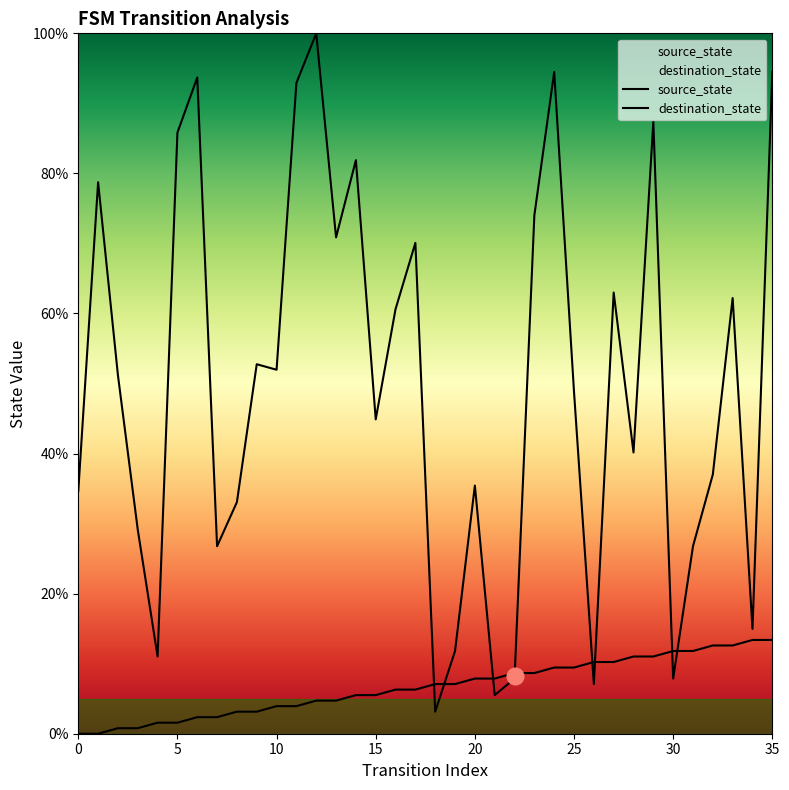

Reading left to right, list all the values displayed in this chart.

source_state: 0.0	0.0	0.8	0.8	1.6	1.6	2.4	2.4	3.1	3.1	3.9	3.9	4.7	4.7	5.5	5.5	6.3	6.3	7.1	7.1	7.9	7.9	8.7	8.7	9.4	9.4	10.2	10.2	11.0	11.0	11.8	11.8	12.6	12.6	13.4	13.4
destination_state: 34.6	78.7	51.2	29.1	11.0	85.8	93.7	26.8	33.1	52.8	52.0	92.9	100.0	70.9	81.9	44.9	60.6	70.1	3.1	11.8	35.4	5.5	7.9	74.0	94.5	48.8	7.1	63.0	40.2	87.4	7.9	26.8	37.0	62.2	15.0	94.5